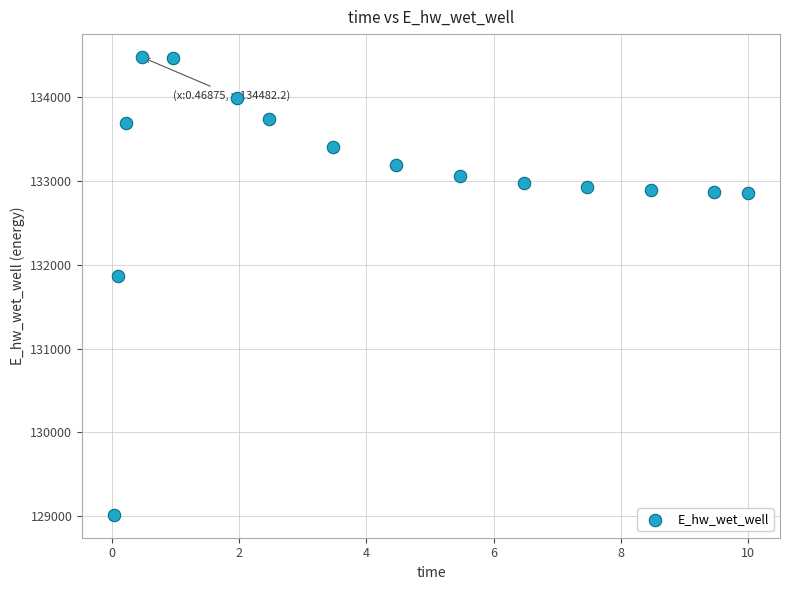

What Y value in the scatter plot is closest to 131749?

131867.6